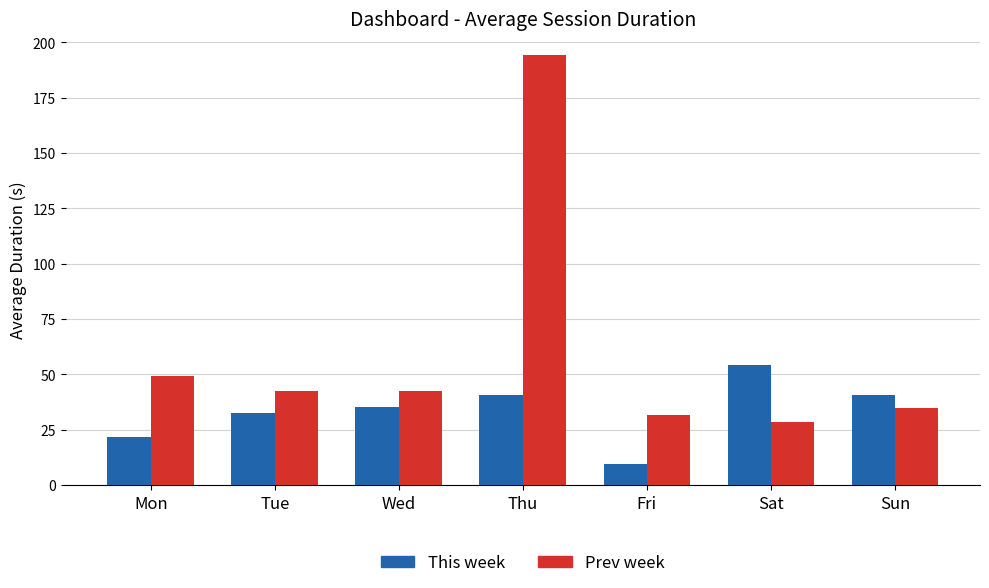

List the series in order of their overall mean, highest first.

Prev week, This week